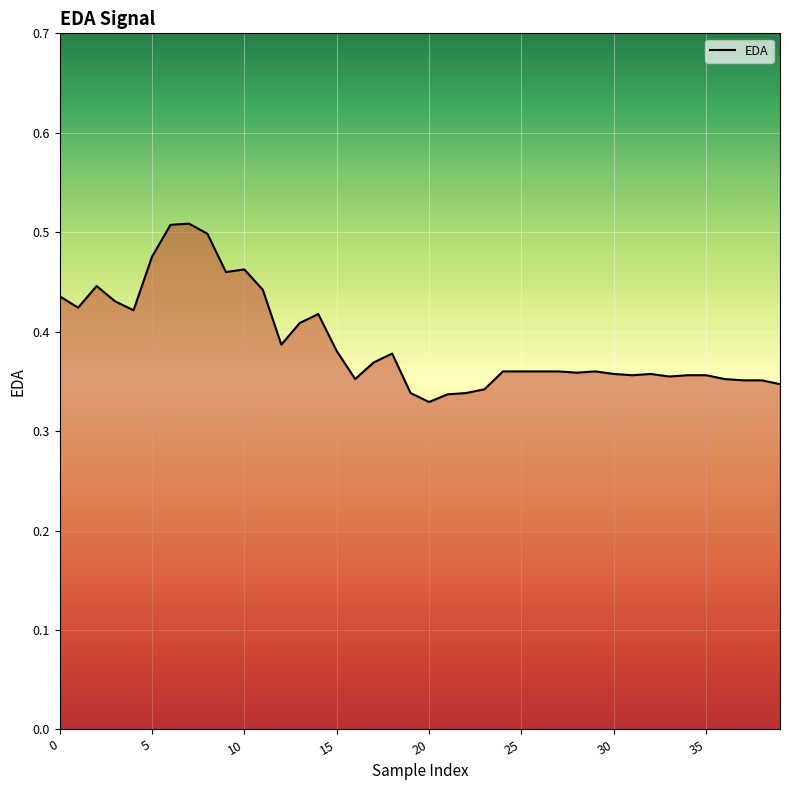

Count the number of categories in the chart.

40